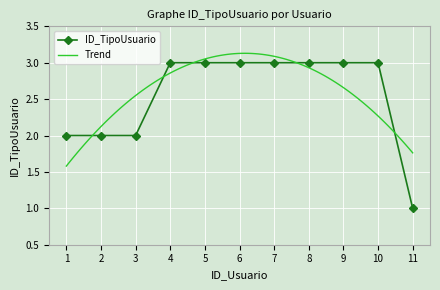

At which label is the value closest to 2?

1